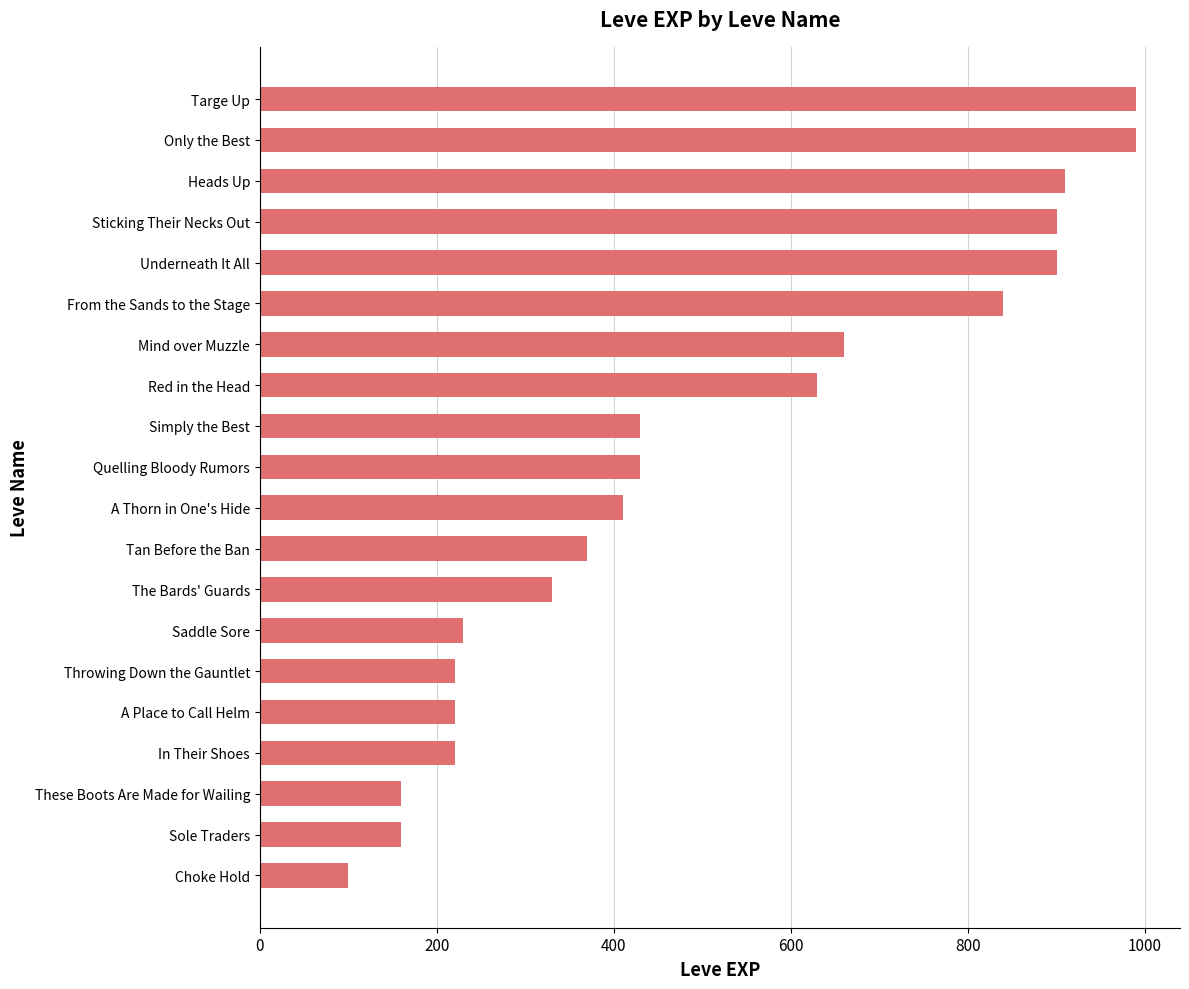

What is the difference between the maximum and second lowest values?

830